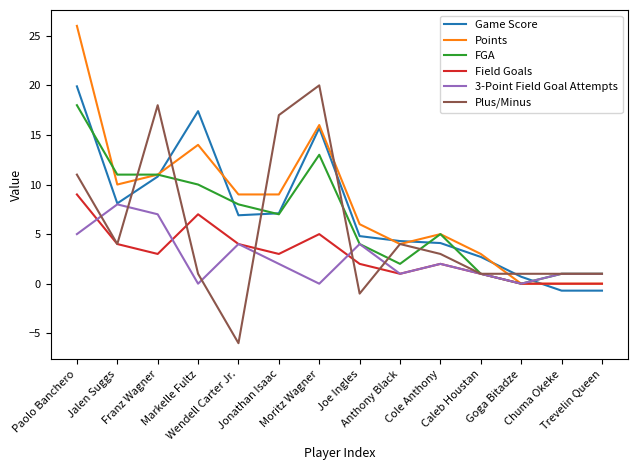

How many times do Field Goals and Game Score cross each other?

1